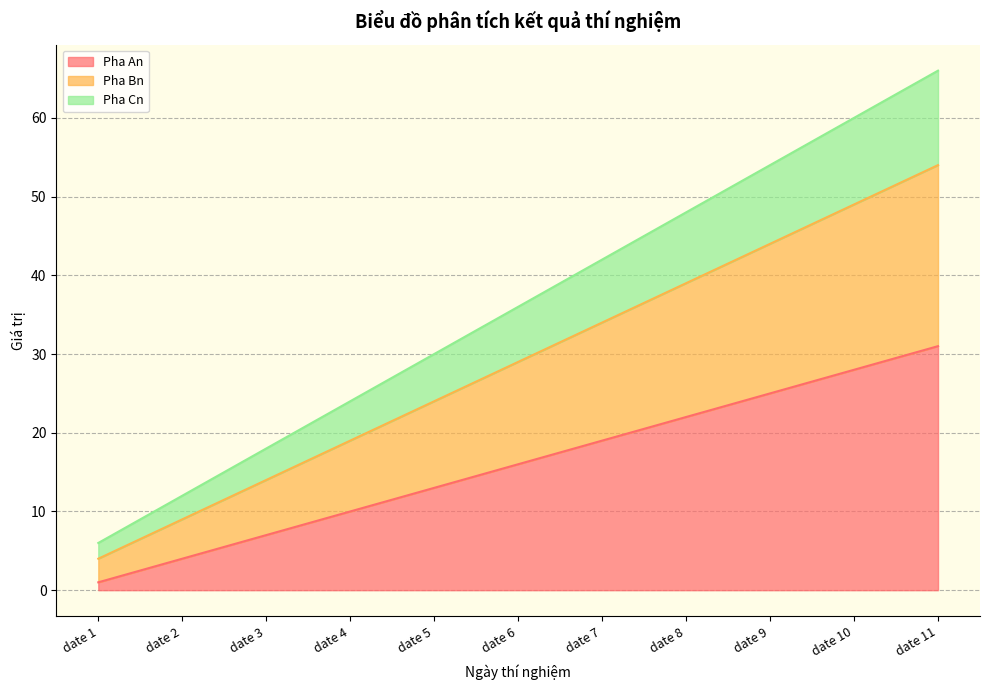

True or false: Pha An has more than 2 interior local peaks.

False